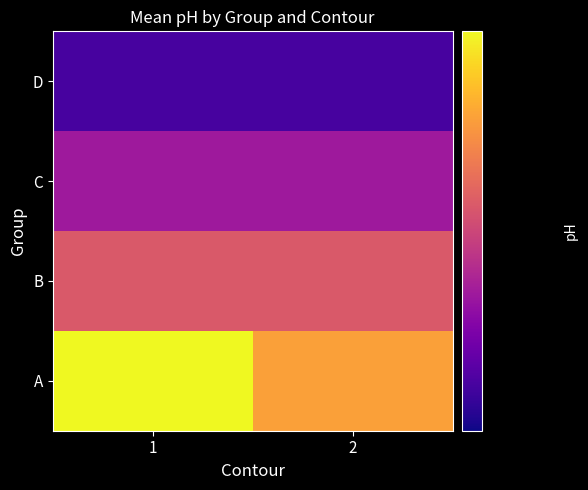

Which series changed the most between 1 and 2?

A